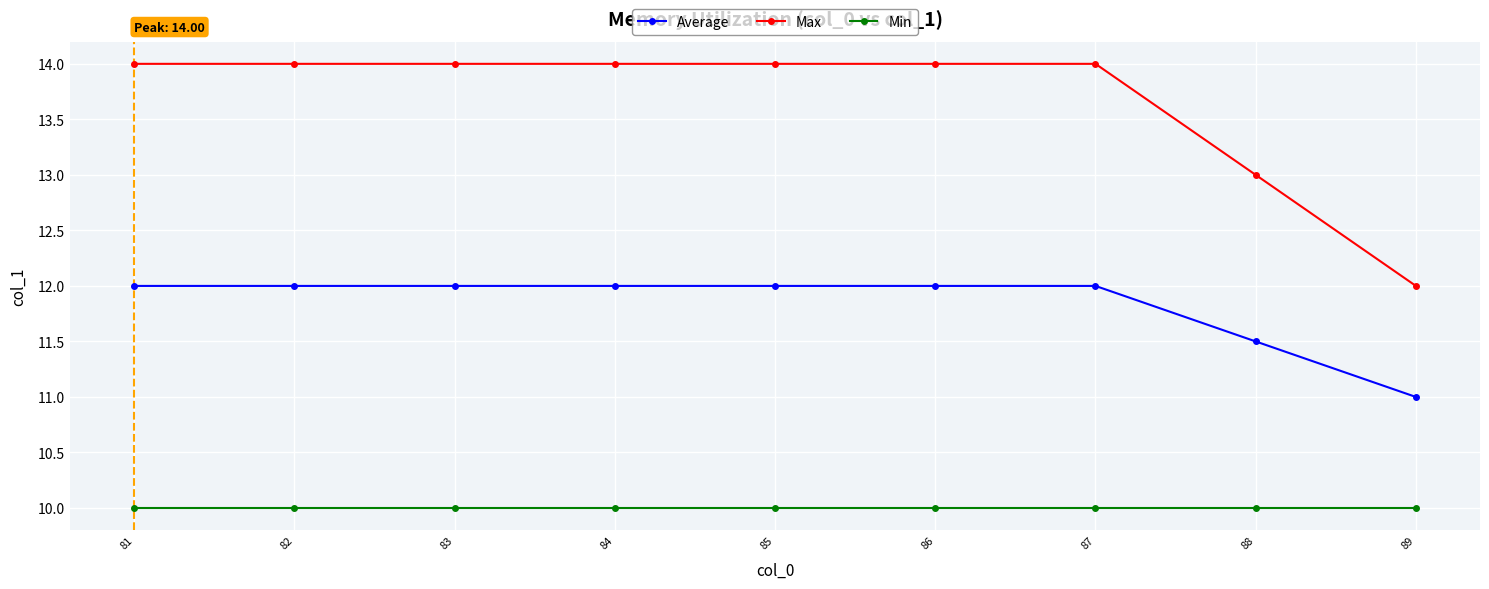

What are all the series names shown in the legend?

Average, Max, Min